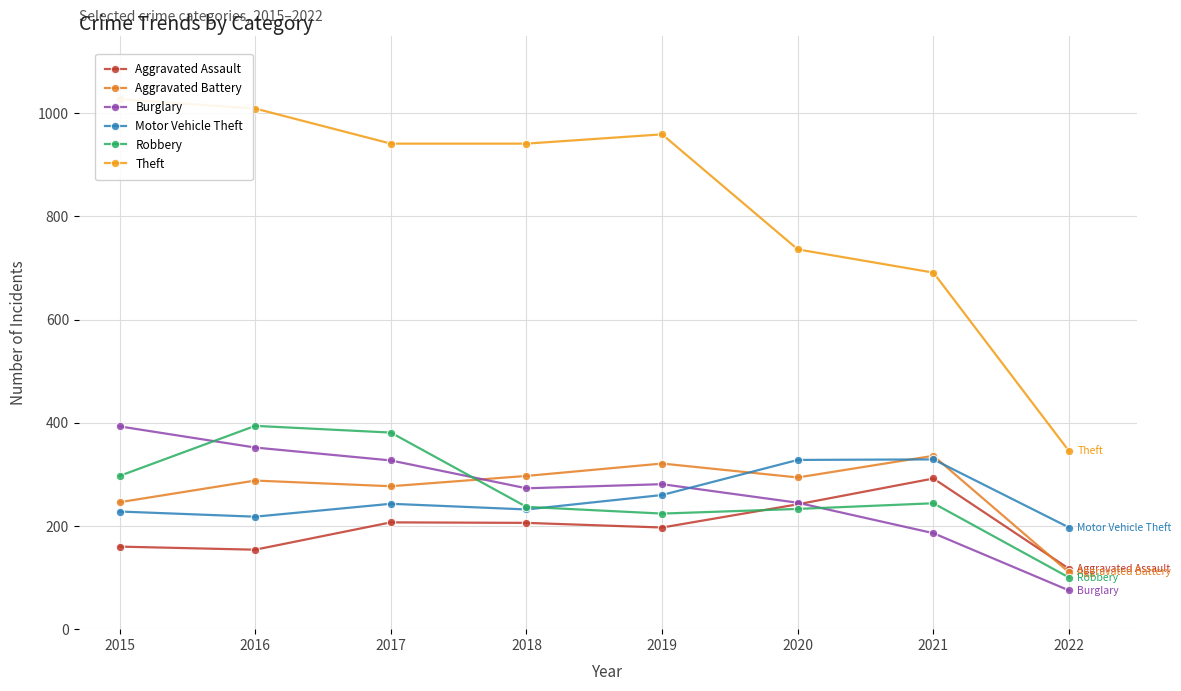

The value of Burglary at 2016 is 352. True or false?

True